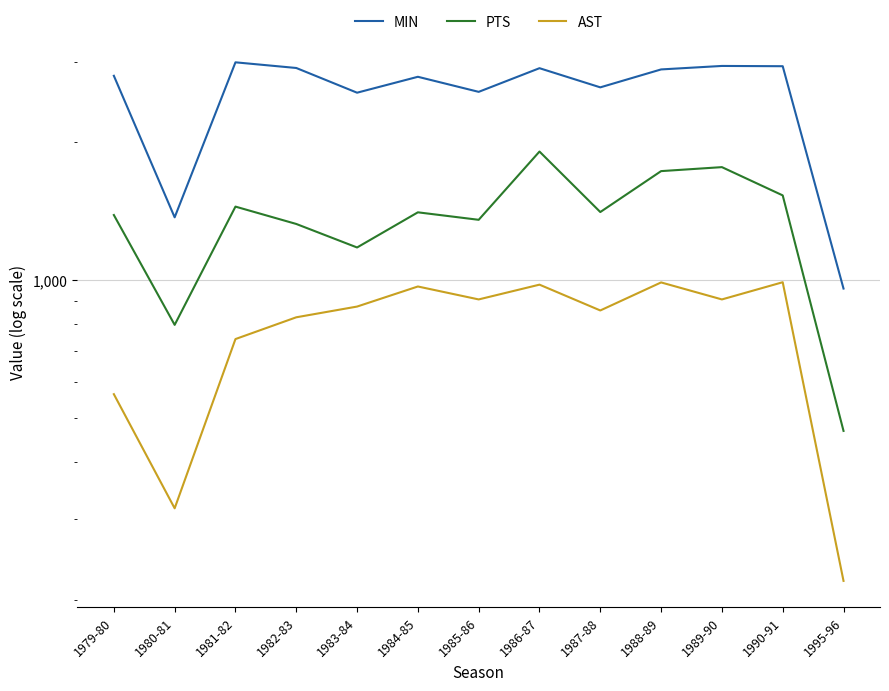

Where does the AST series first go above 875?

1984-85